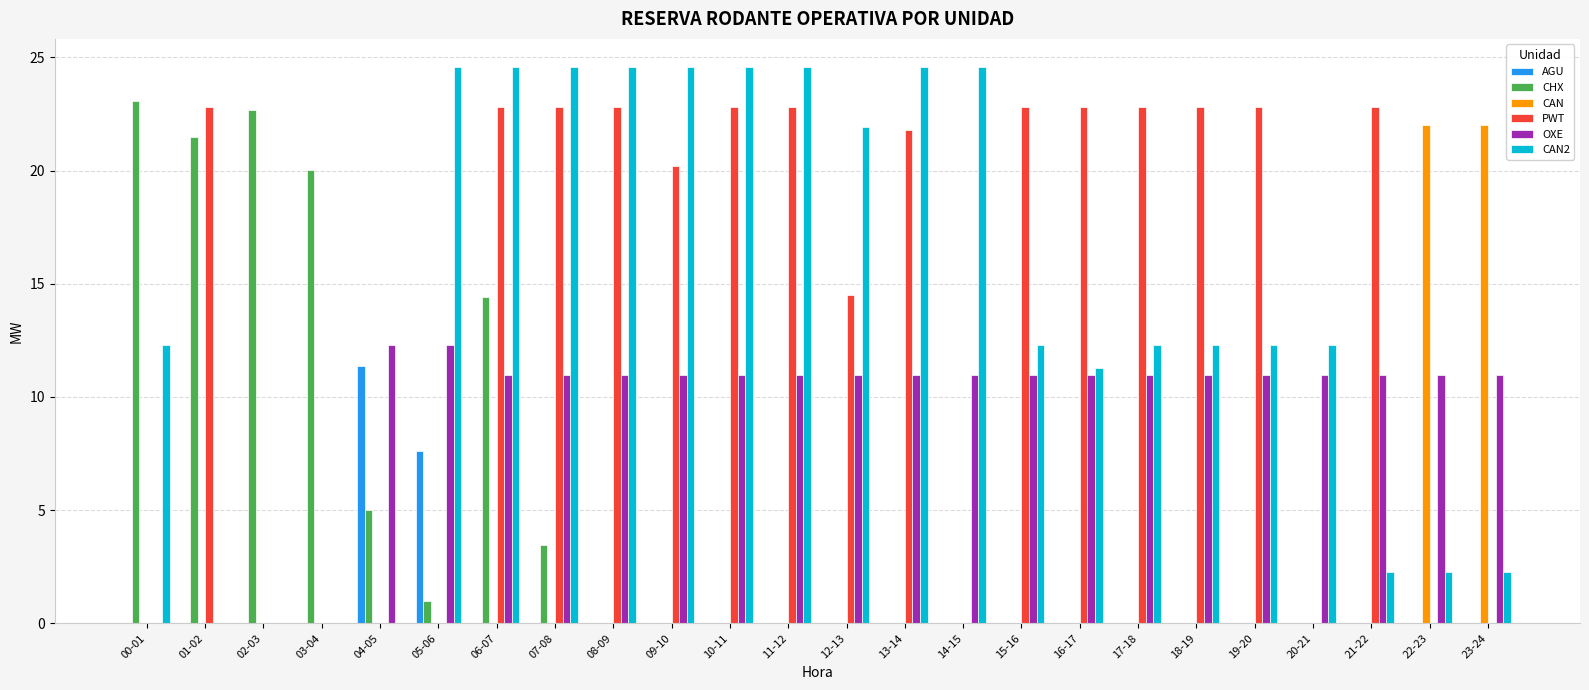

How many groups of bars are there?

24